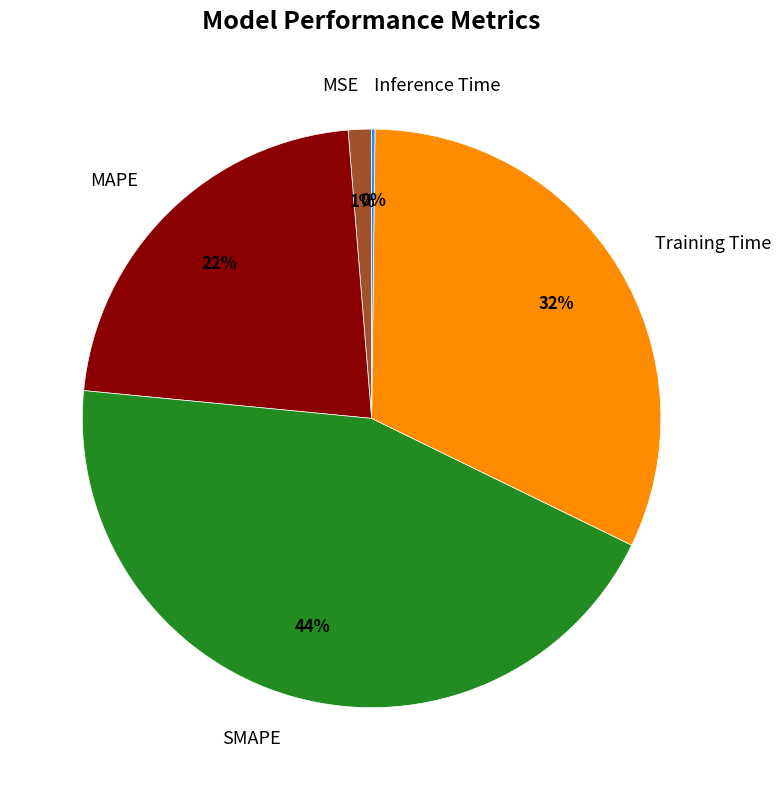

Which slice is the largest?

SMAPE